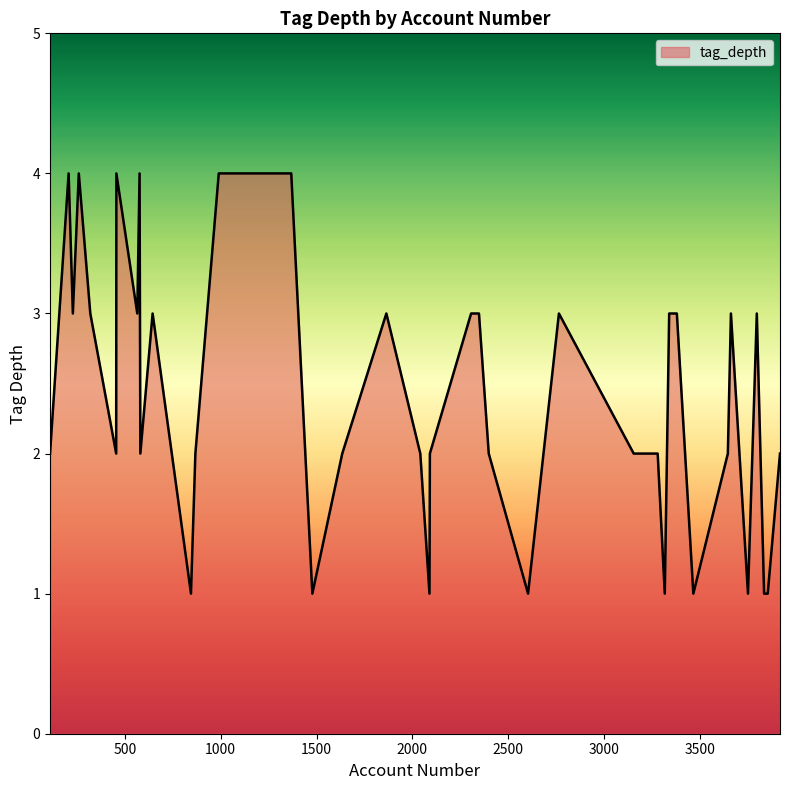

What is the greatest value displayed?

4